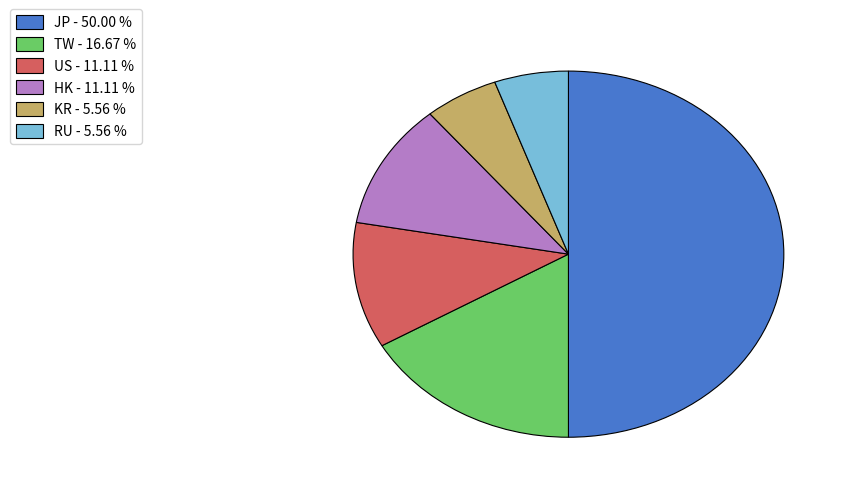

Does HK represent more than half of the total?

No